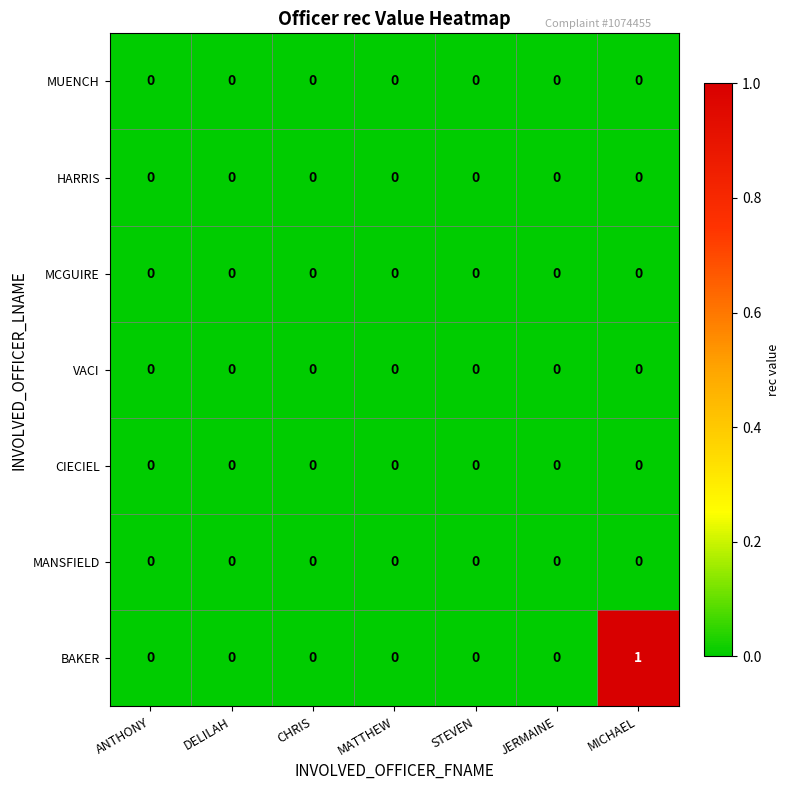

At which category is the sum across all series the highest?

MICHAEL